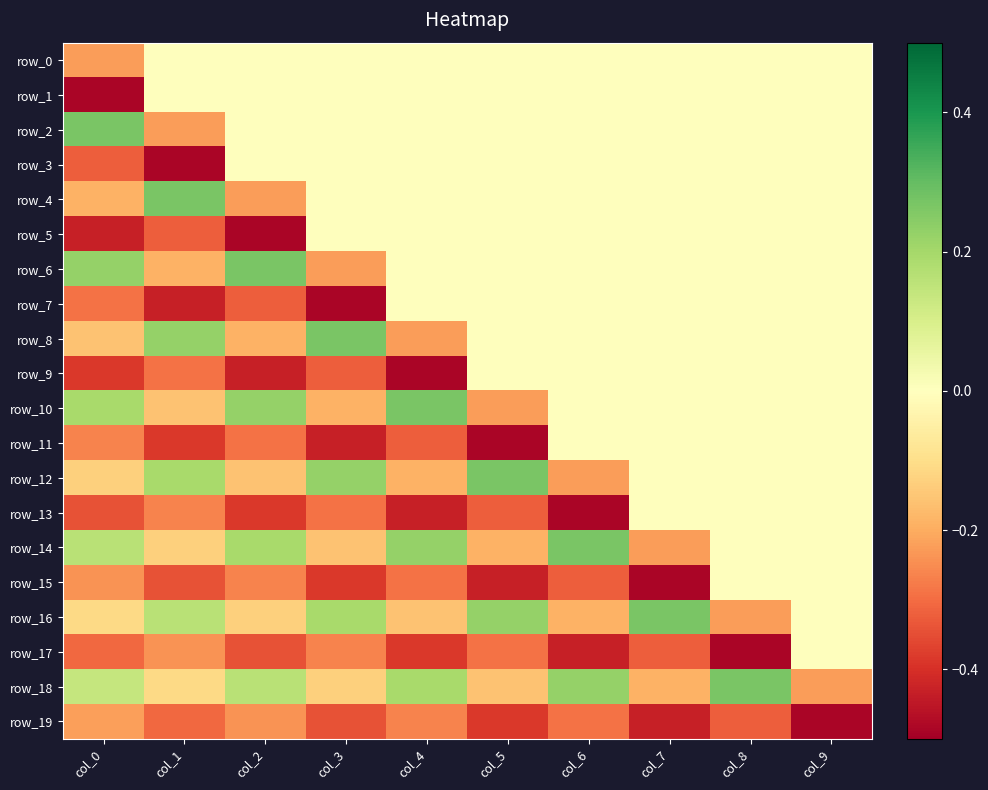

Rank the series at col_1 from highest to lowest value.

row_4, row_8, row_12, row_16, row_0, row_1, row_18, row_14, row_10, row_6, row_2, row_17, row_13, row_9, row_19, row_5, row_15, row_11, row_7, row_3